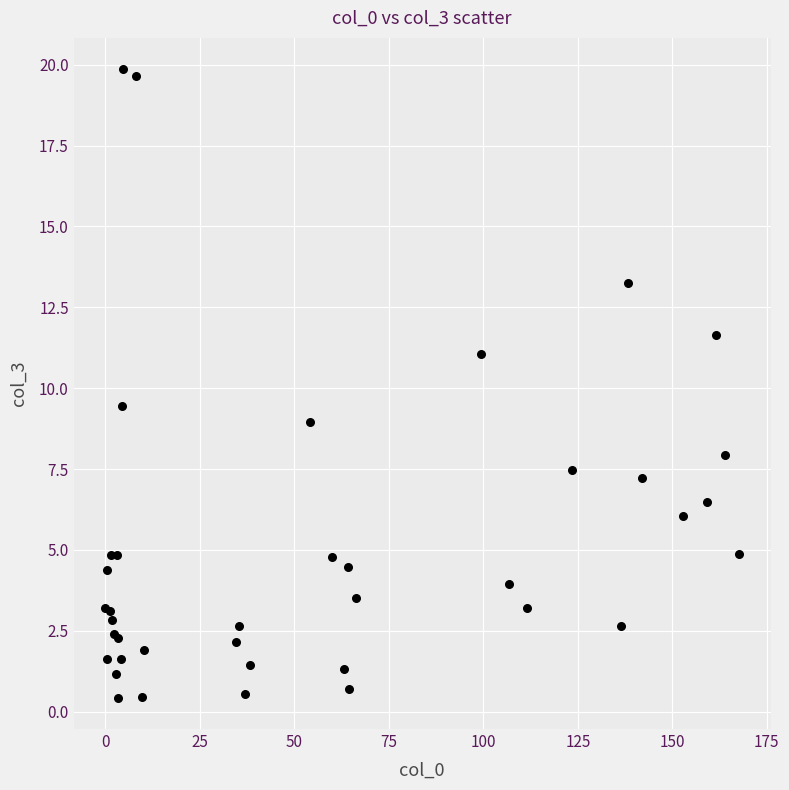

What Y value in the scatter plot is closest to 10?

9.4